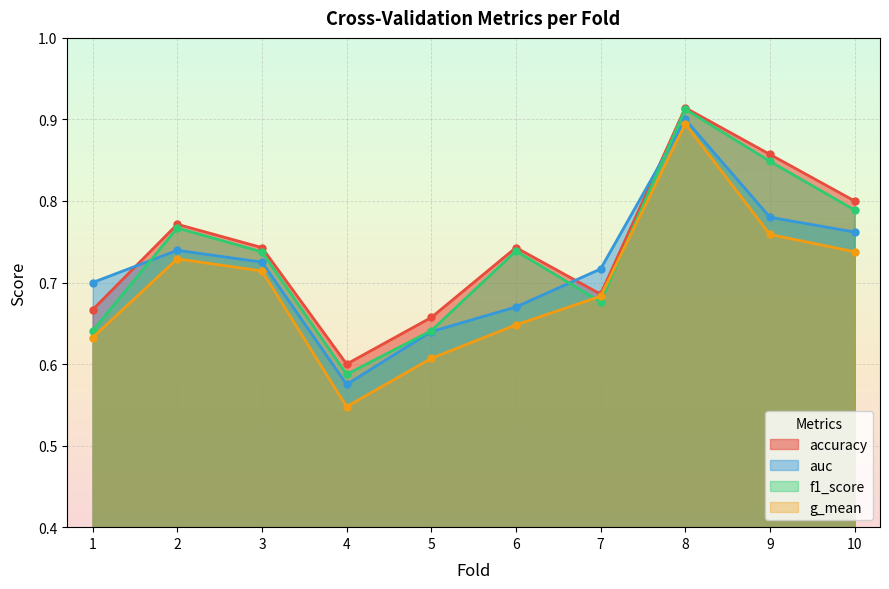

What is the sum of all accuracy values?

7.4